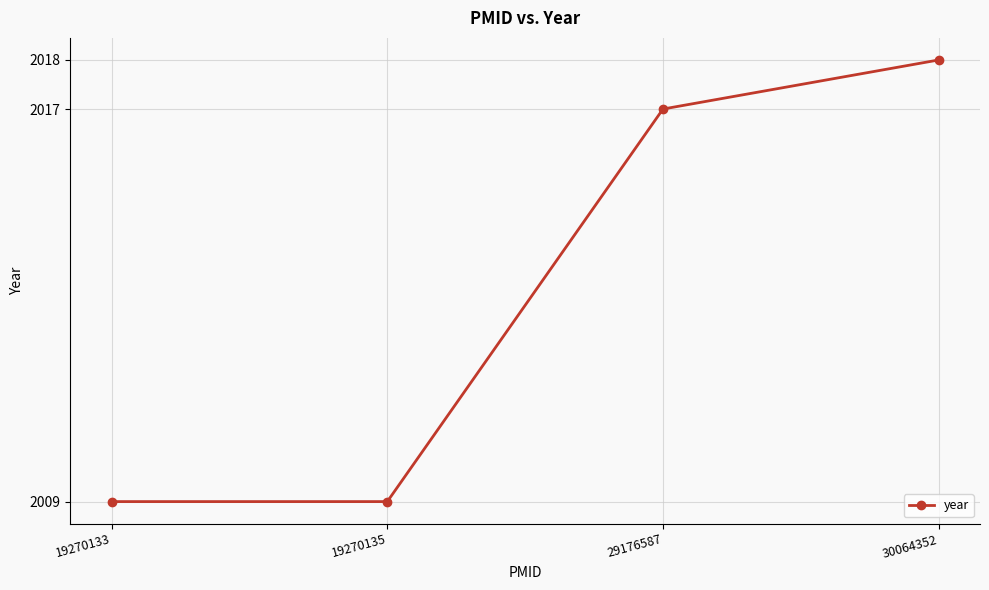

What is the maximum value shown in the chart?

2018